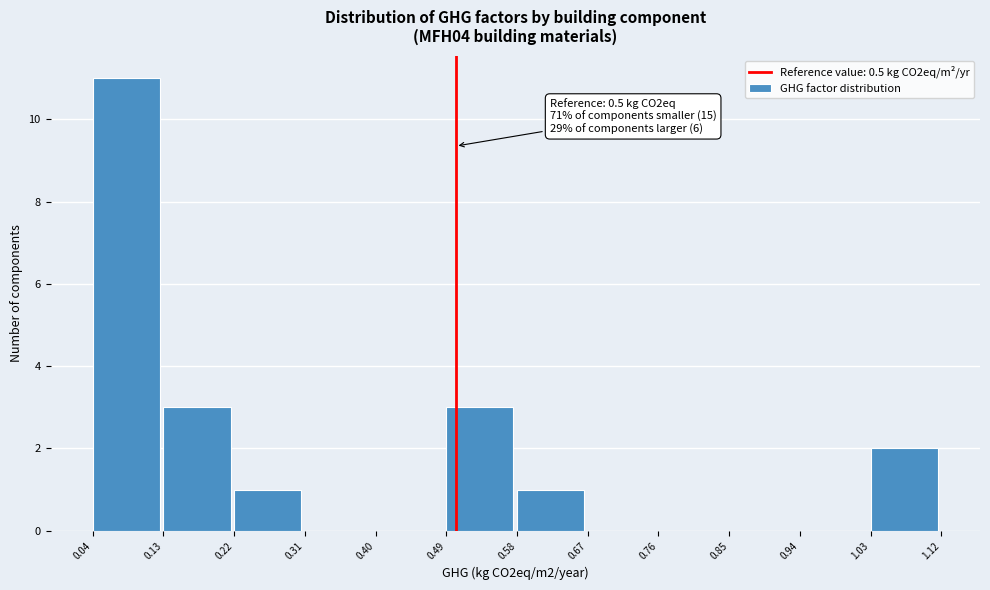

Which range on the x-axis has the tallest bar?

0.04 to 0.13